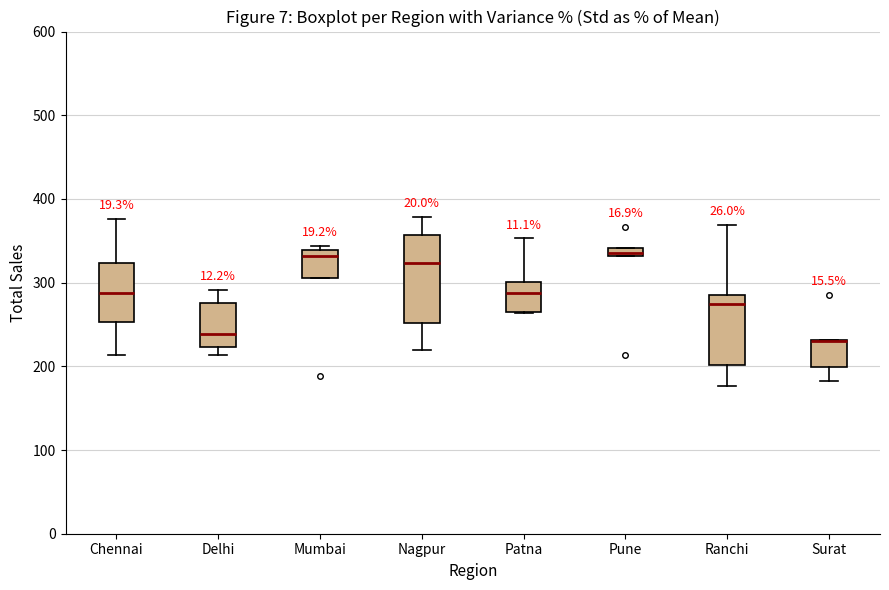

Where is the upper edge of the box for Pune on the y-axis? The values are not printed on the chart, so give them approximately, as read against the axis.

340